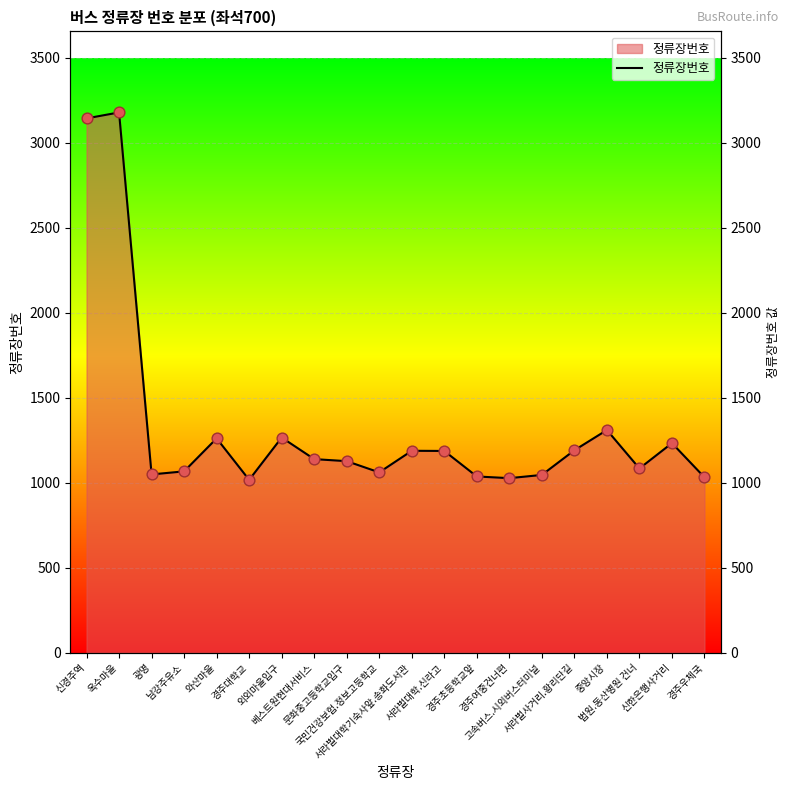

Which has a higher value, 서라벌대학기숙사앞.송화도서관 or 경주여중건너편?

서라벌대학기숙사앞.송화도서관